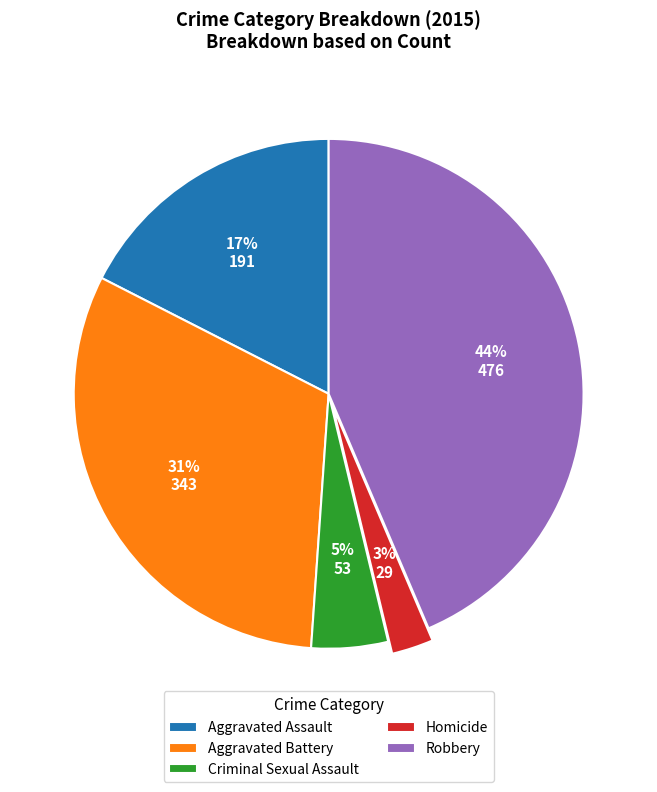

Does any single category account for the majority?

No